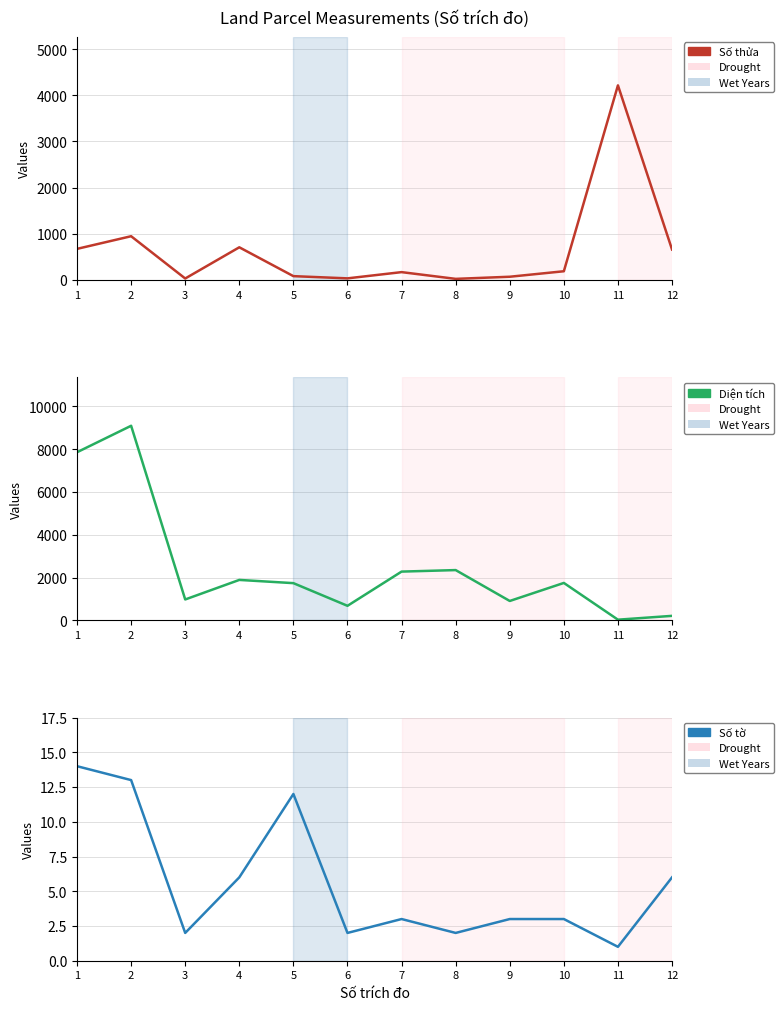

What is the total value across all series at 12?

871.7